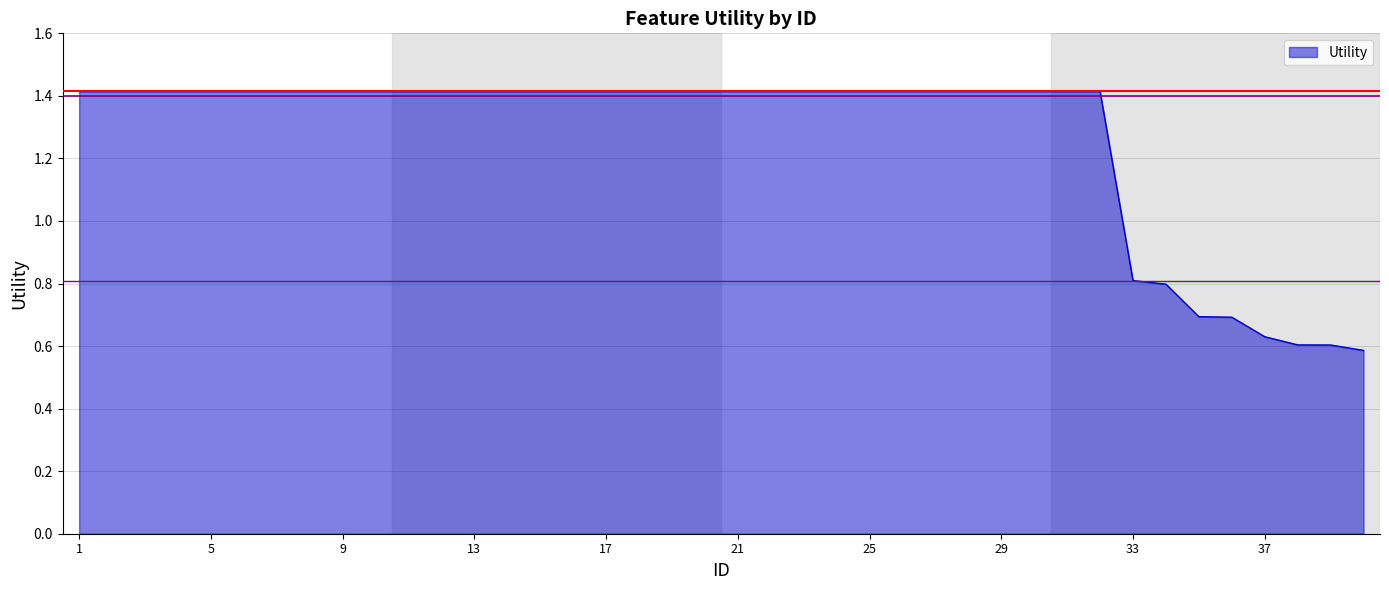

Reading right to left, extract all data points from this chart.

0.6	0.6	0.6	0.6	0.7	0.7	0.8	0.8	1.4	1.4	1.4	1.4	1.4	1.4	1.4	1.4	1.4	1.4	1.4	1.4	1.4	1.4	1.4	1.4	1.4	1.4	1.4	1.4	1.4	1.4	1.4	1.4	1.4	1.4	1.4	1.4	1.4	1.4	1.4	1.4